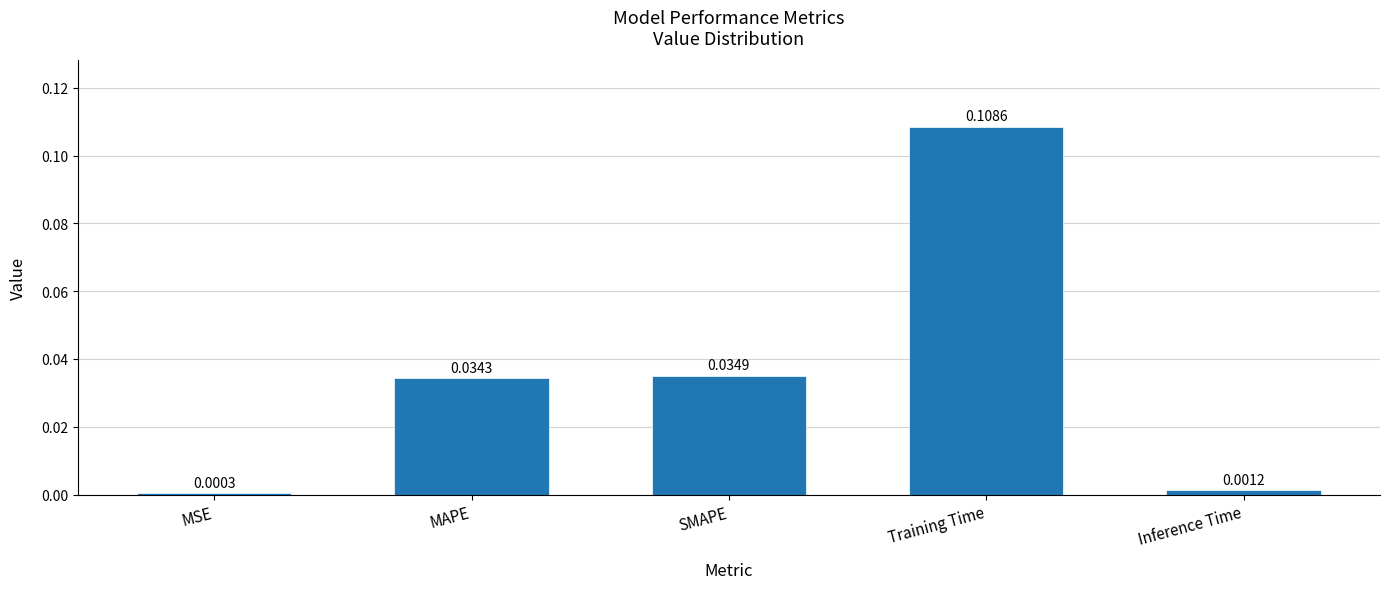

Between Training Time and MSE, which is larger?

Training Time